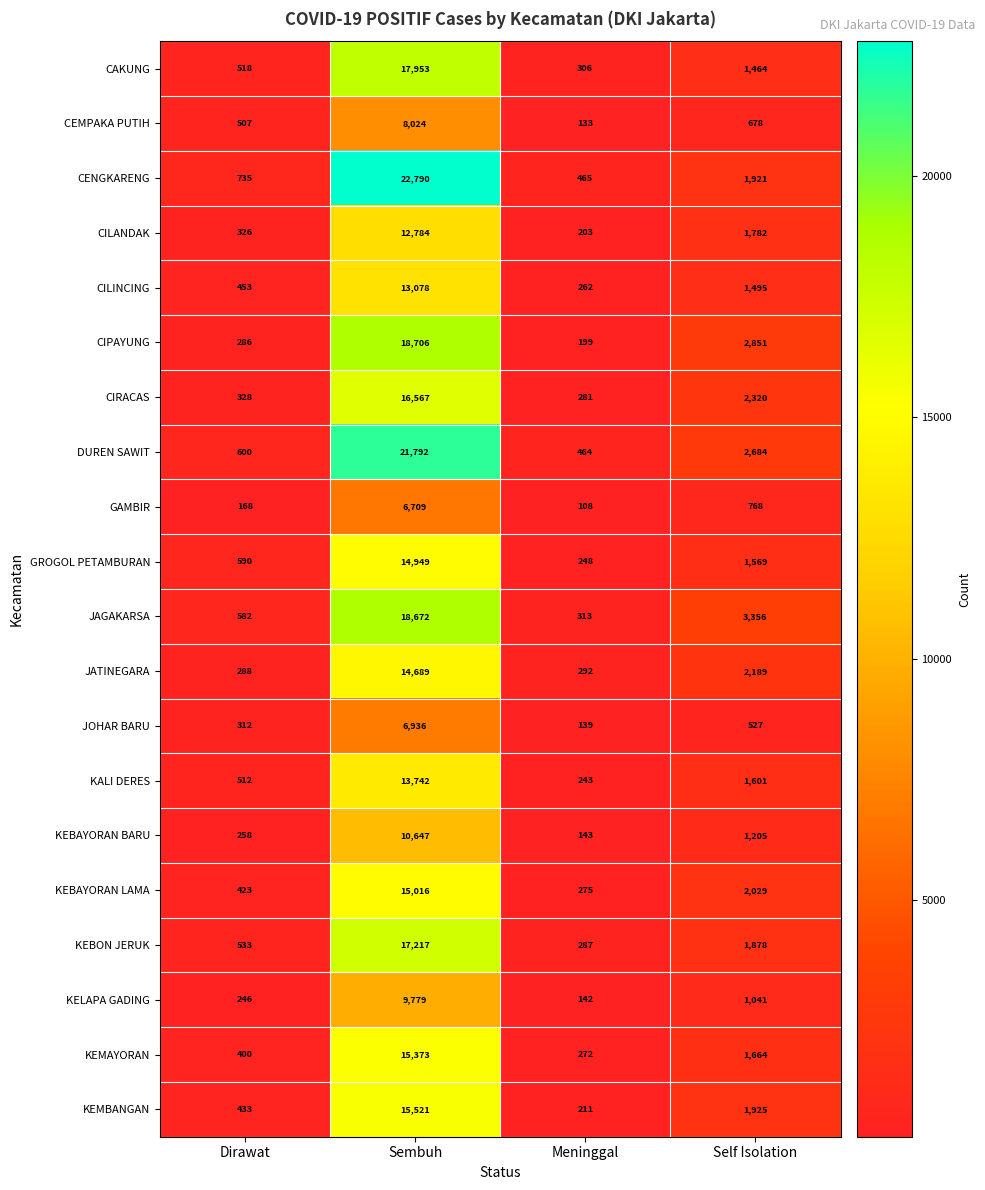

At Self Isolation, list the series in order from smallest to largest.

JOHAR BARU, CEMPAKA PUTIH, GAMBIR, KELAPA GADING, KEBAYORAN BARU, CAKUNG, CILINCING, GROGOL PETAMBURAN, KALI DERES, KEMAYORAN, CILANDAK, KEBON JERUK, CENGKARENG, KEMBANGAN, KEBAYORAN LAMA, JATINEGARA, CIRACAS, DUREN SAWIT, CIPAYUNG, JAGAKARSA